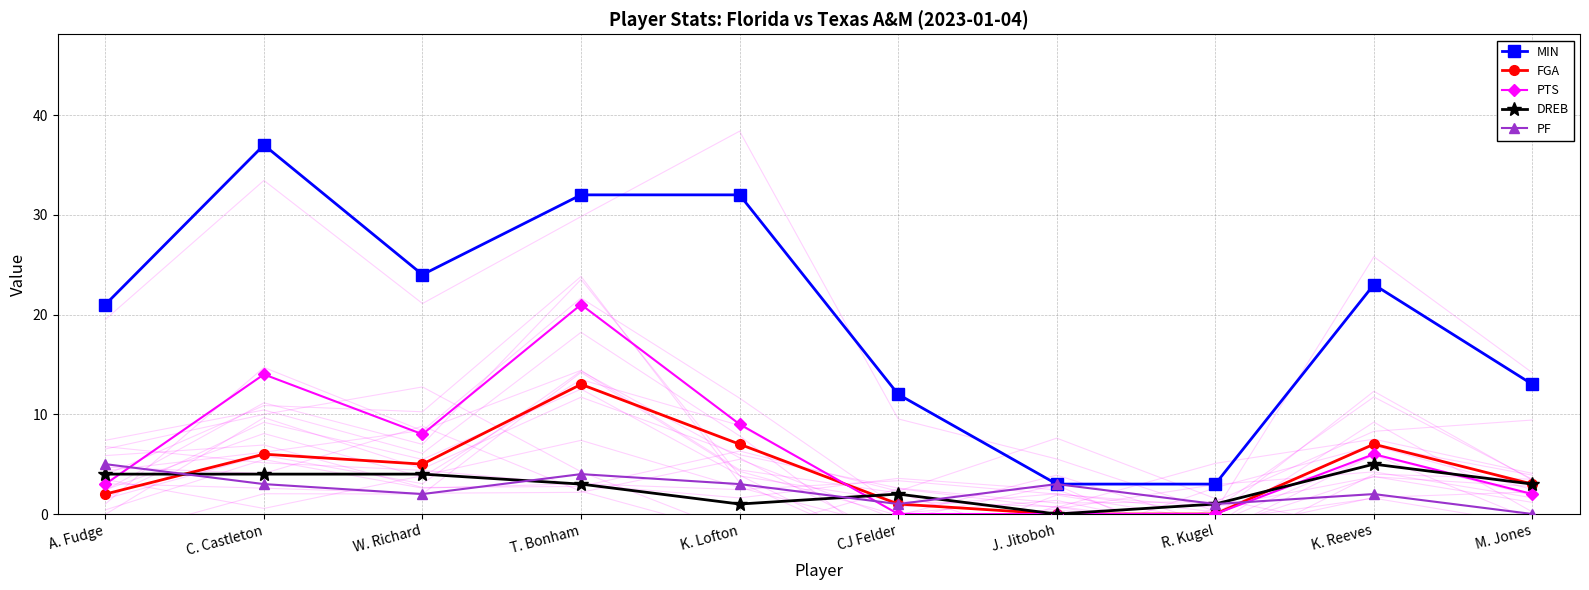

Which category has the lowest value across all series?

J. Jitoboh